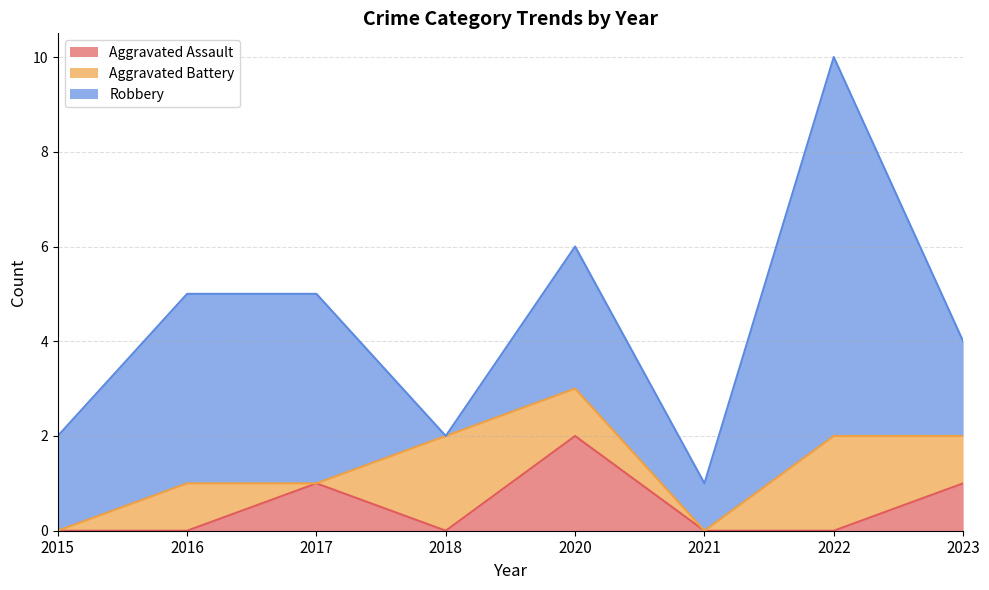

The Robbery series shows 2 at 2016. True or false?

False